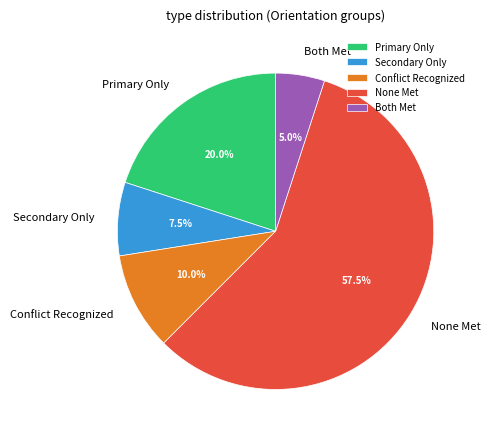

Rank the categories by value from highest to lowest.

None Met, Primary Only, Conflict Recognized, Secondary Only, Both Met